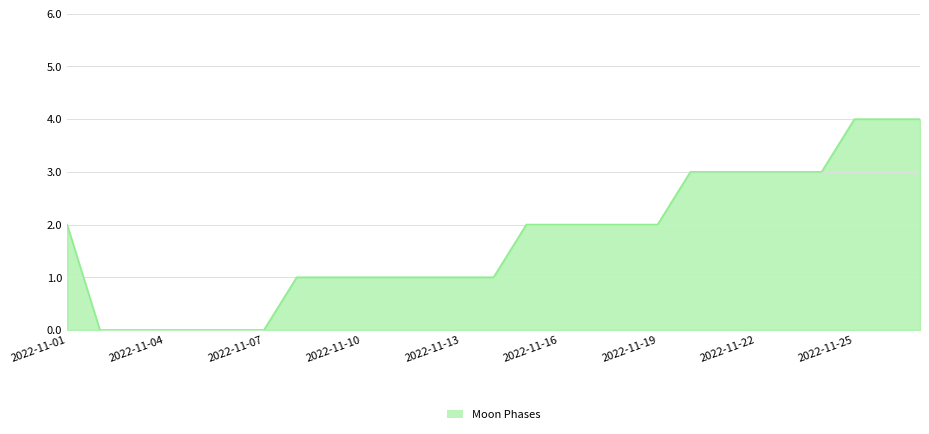

Count the number of categories in the chart.

27